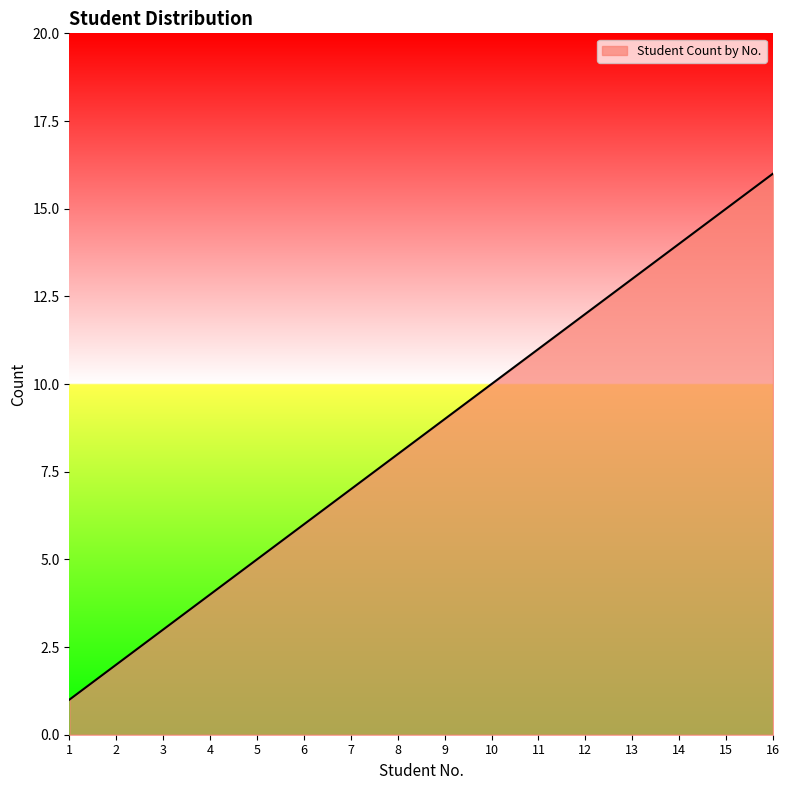

How many lines are shown in the chart?

1